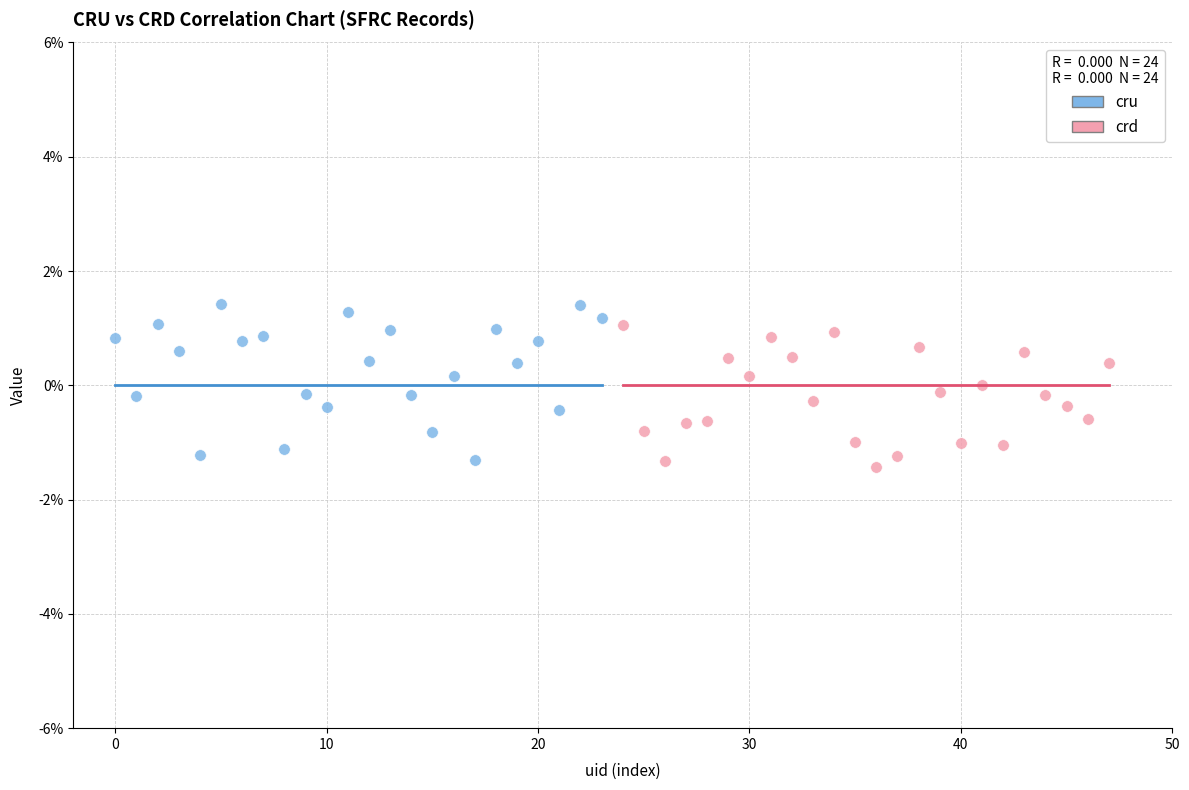

Which series contains the highest Y value?

cru